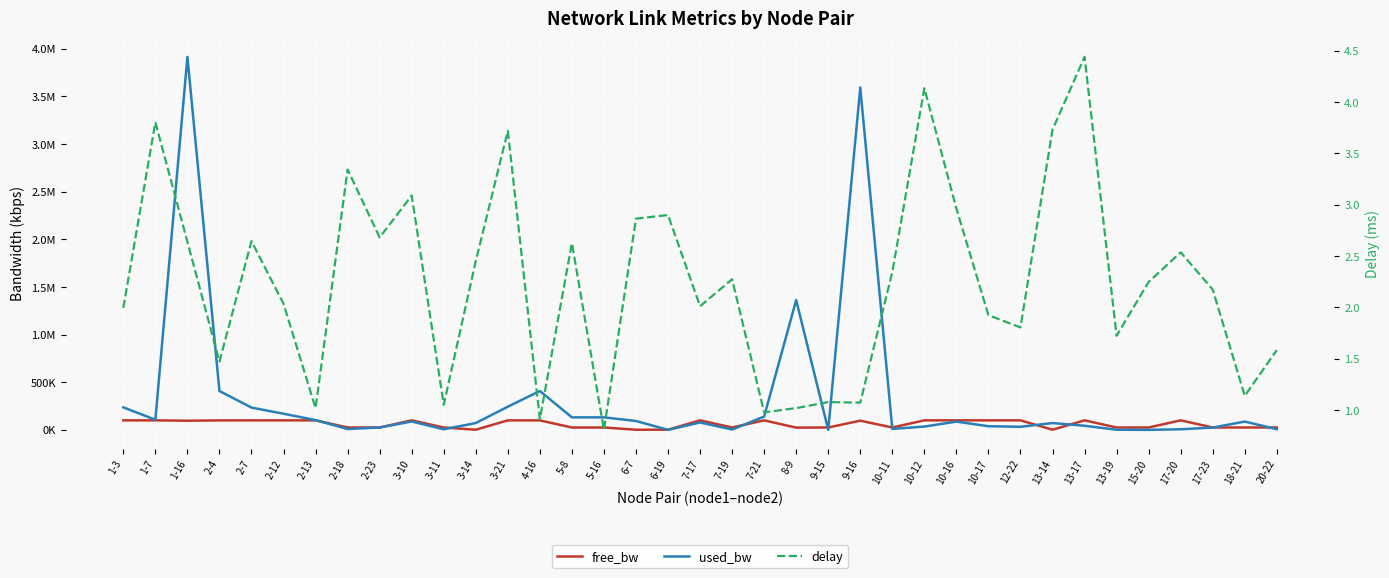

What is the difference between the maximum and minimum values in the delay series?

3.6